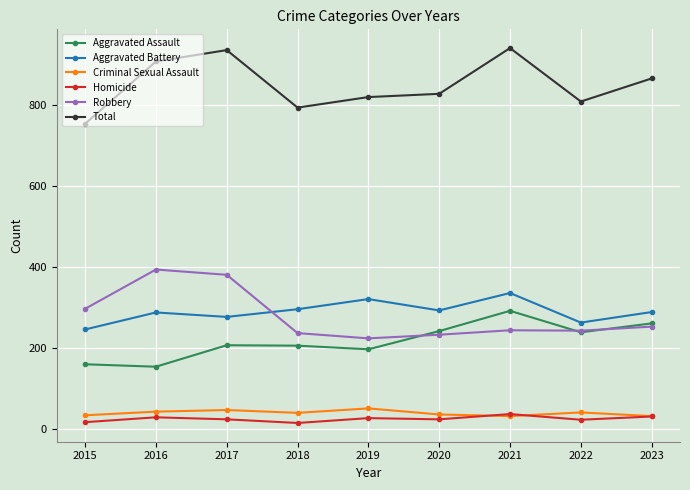

Between 2021 and 2022, which series saw the biggest shift?

Total